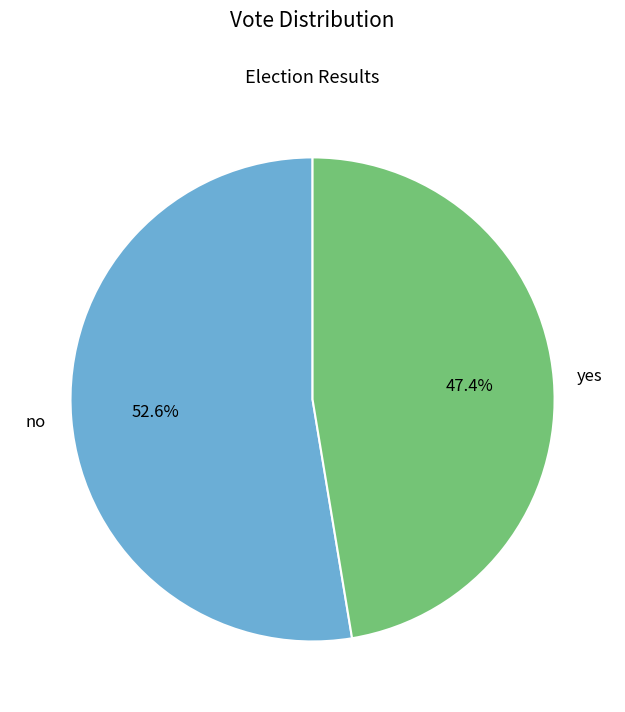

Is there any slice that represents more than half of the pie?

Yes